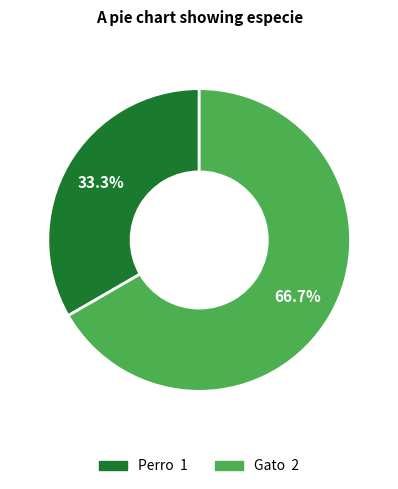

Does Gato account for over 50% of the chart?

Yes